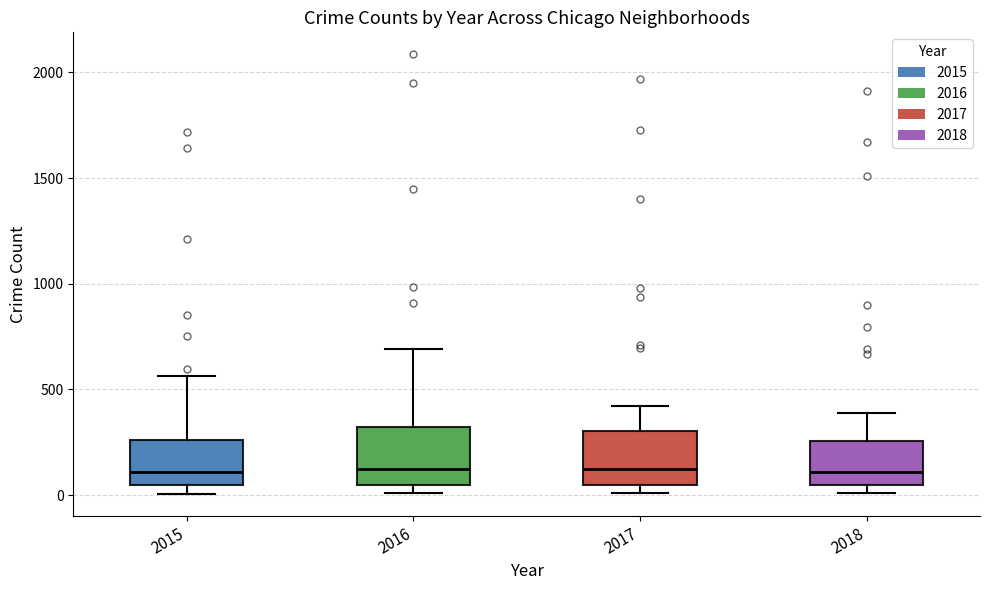

Reading left to right, read every box against the y-axis: the position of its median line, the range the box covers, and the ends of its whiskers. The values are not printed on the chart, so give them approximately, as read against the axis.

2015: median 100, box 50 to 250, whiskers 0 to 550
2016: median 150, box 50 to 300, whiskers 0 to 700
2017: median 100, box 50 to 300, whiskers 0 to 400
2018: median 100, box 50 to 250, whiskers 0 to 400